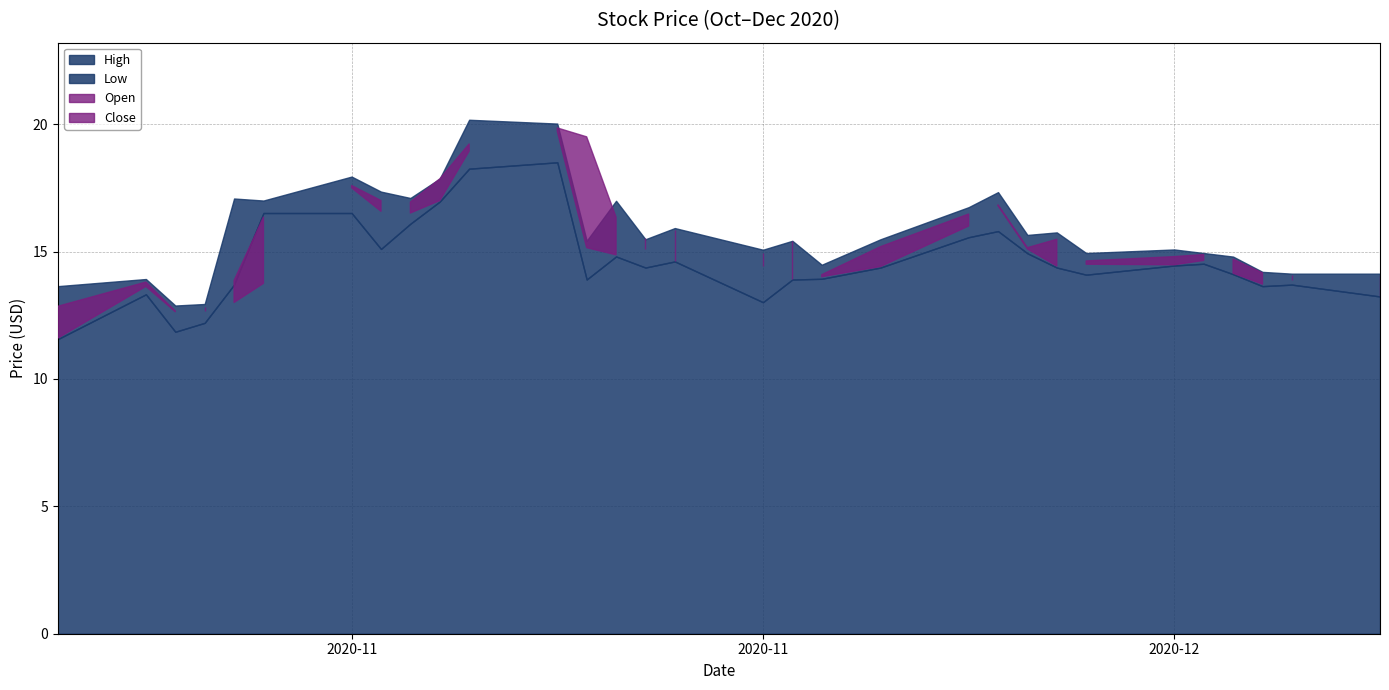

Which series has the largest total across all categories?

High